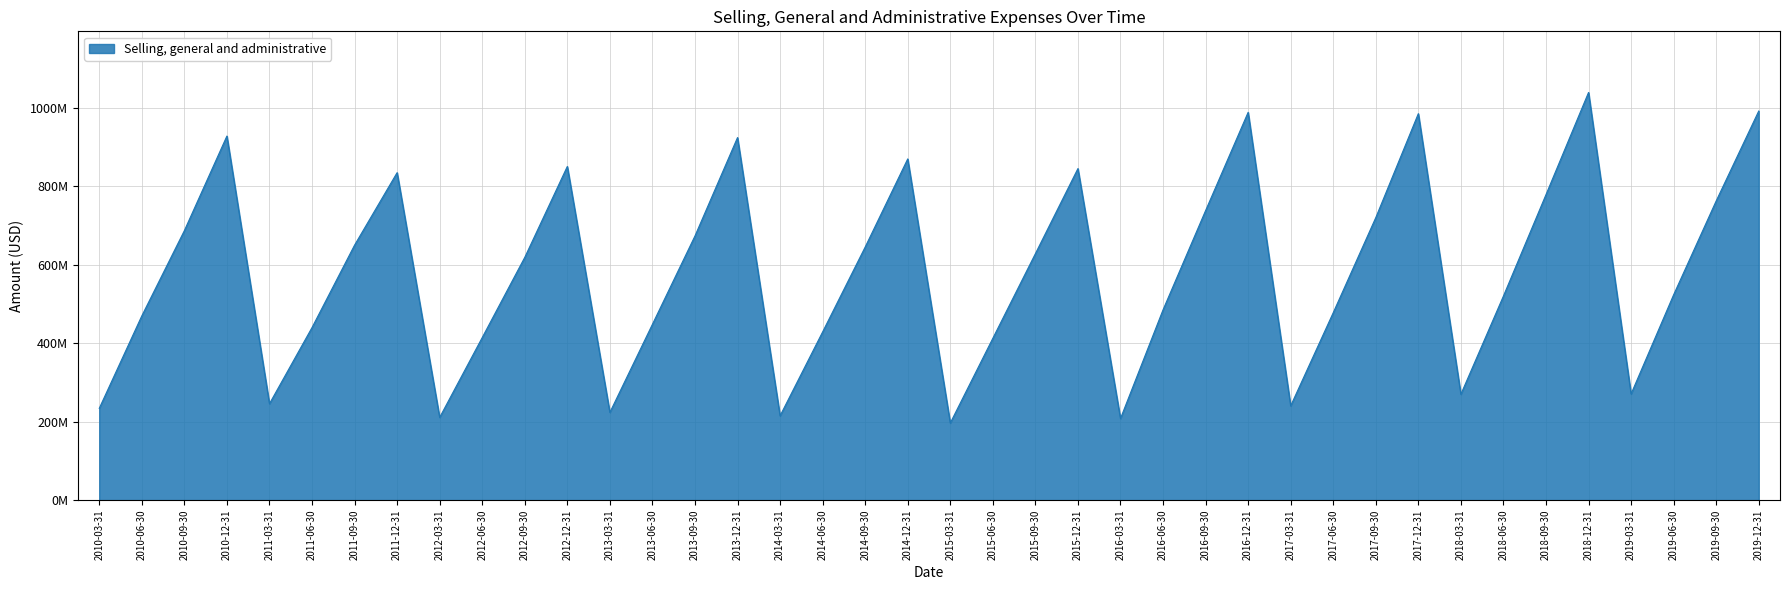

What is the change in value from 2015-12-31 to 2018-09-30?

-66434000